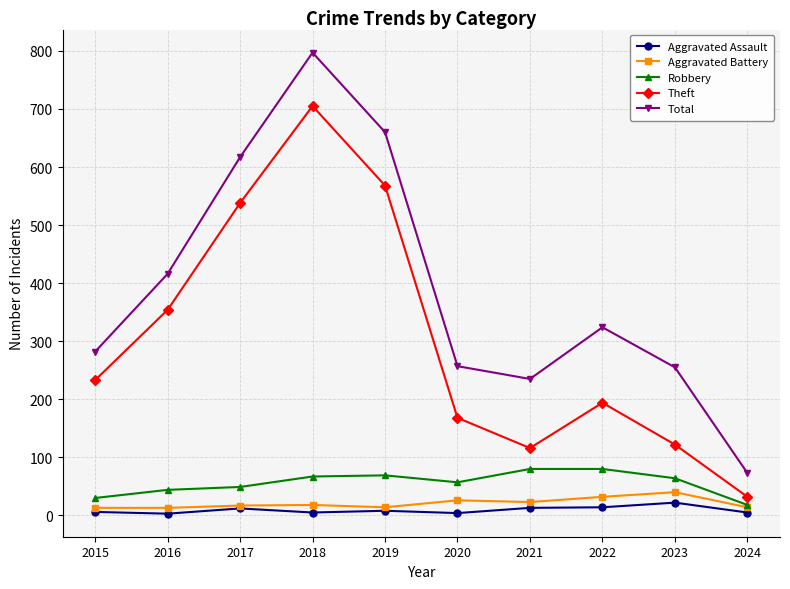

What is the value of the Robbery point at the 10th from the left?

18